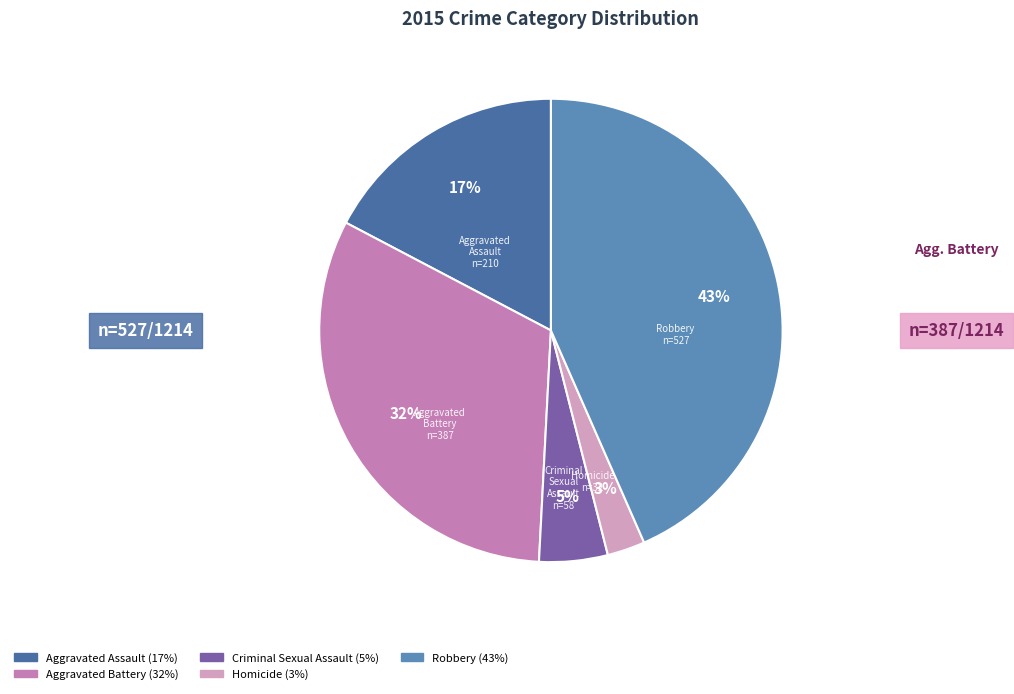

Rank the categories by value from highest to lowest.

Robbery, Aggravated Battery, Aggravated Assault, Criminal Sexual Assault, Homicide